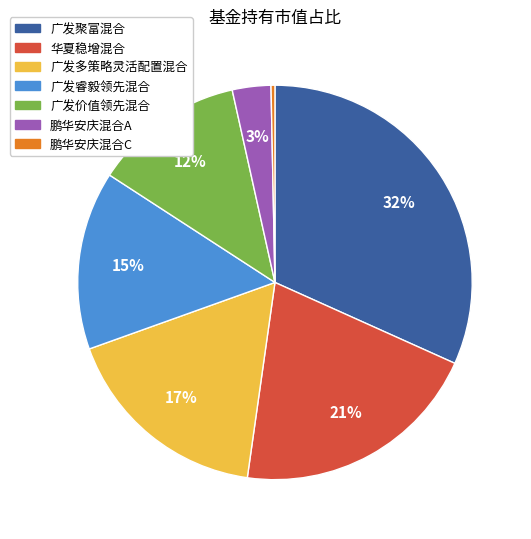

Does 广发价值领先混合 represent more than half of the total?

No